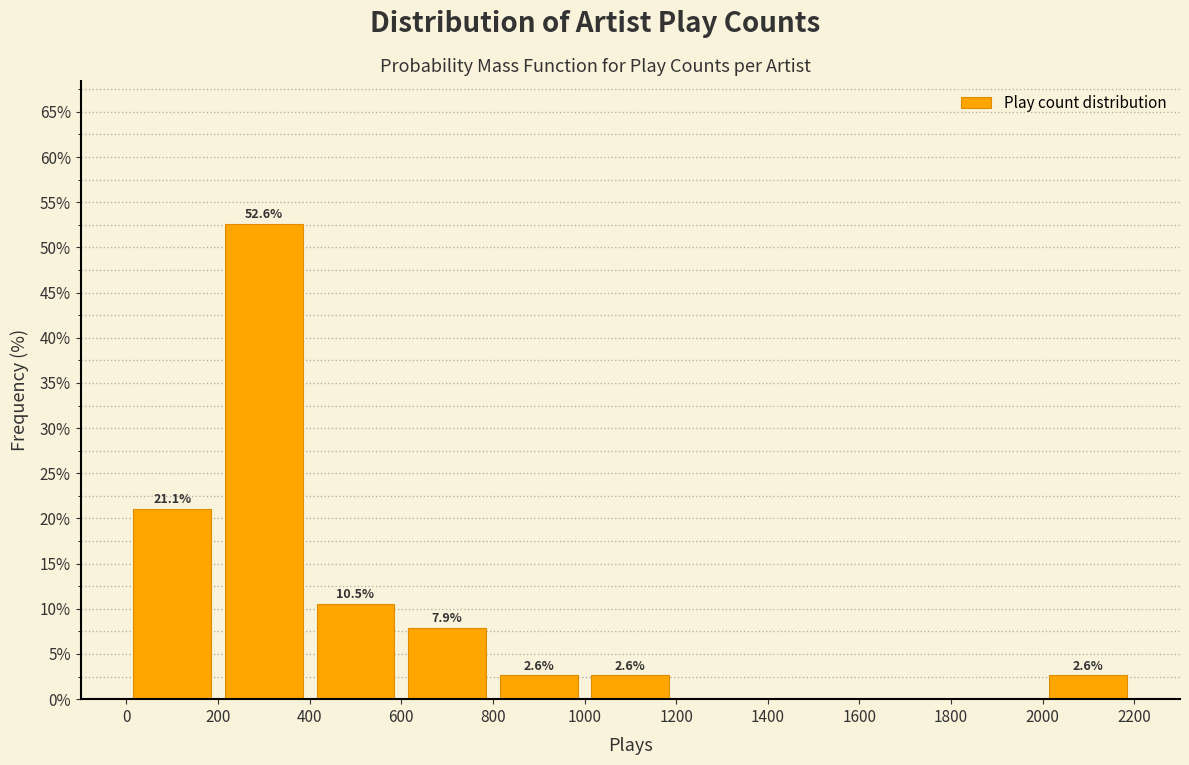

Over which range of the x-axis is the bar tallest?

200 to 400